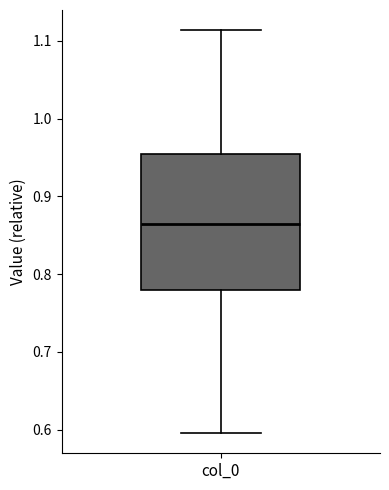

Transcribe this box plot: give where the median line is, the range the box spans, and where the two whiskers end, as read against the y-axis. The values are not printed on the chart, so give them approximately, as read against the axis.

median 0.87, box 0.78 to 0.95, whiskers 0.60 to 1.11